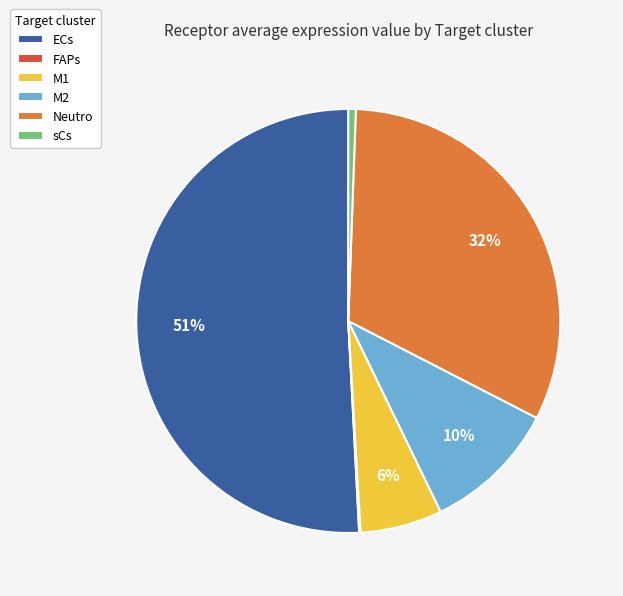

To the nearest percent, what percentage of the pie is ECs?

51%